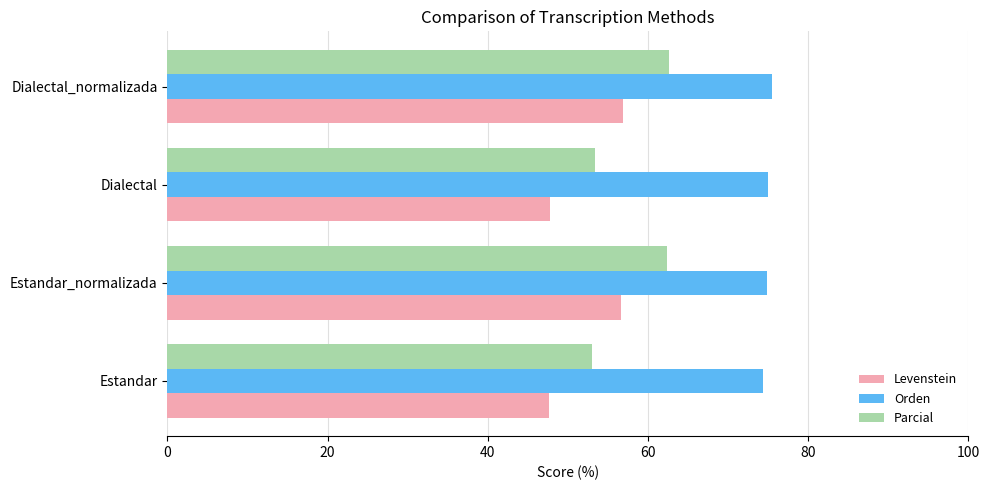

Which series has the largest range (max minus min)?

Parcial